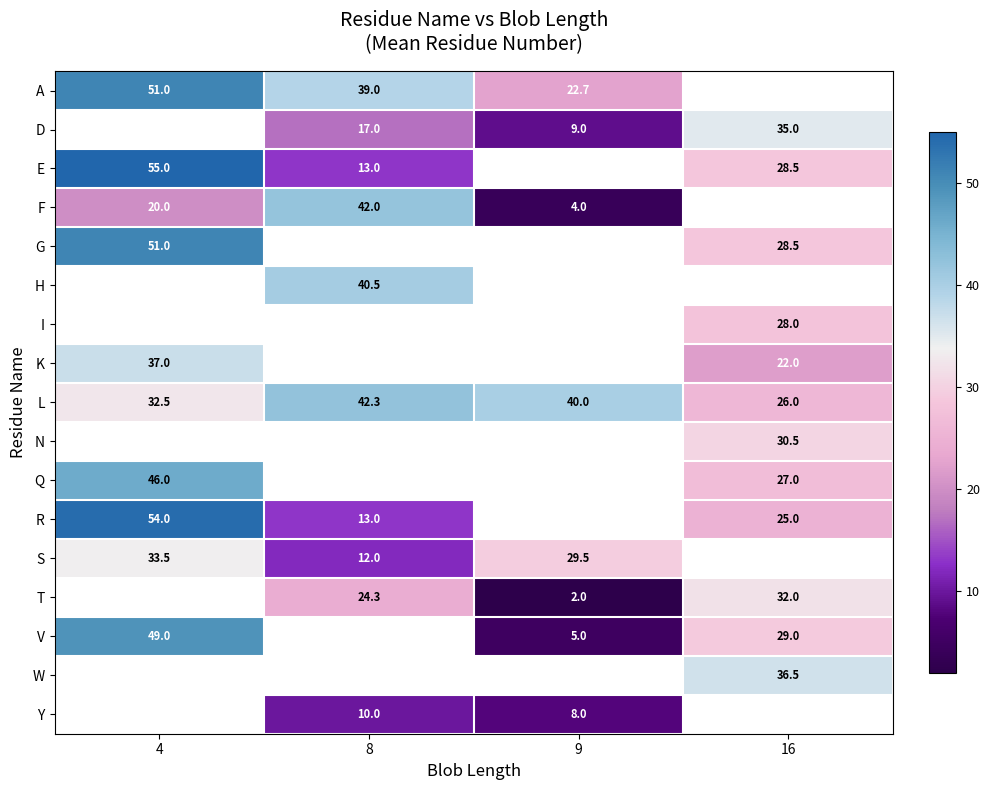

True or false: Y has a value of 11.0 at 9.

False